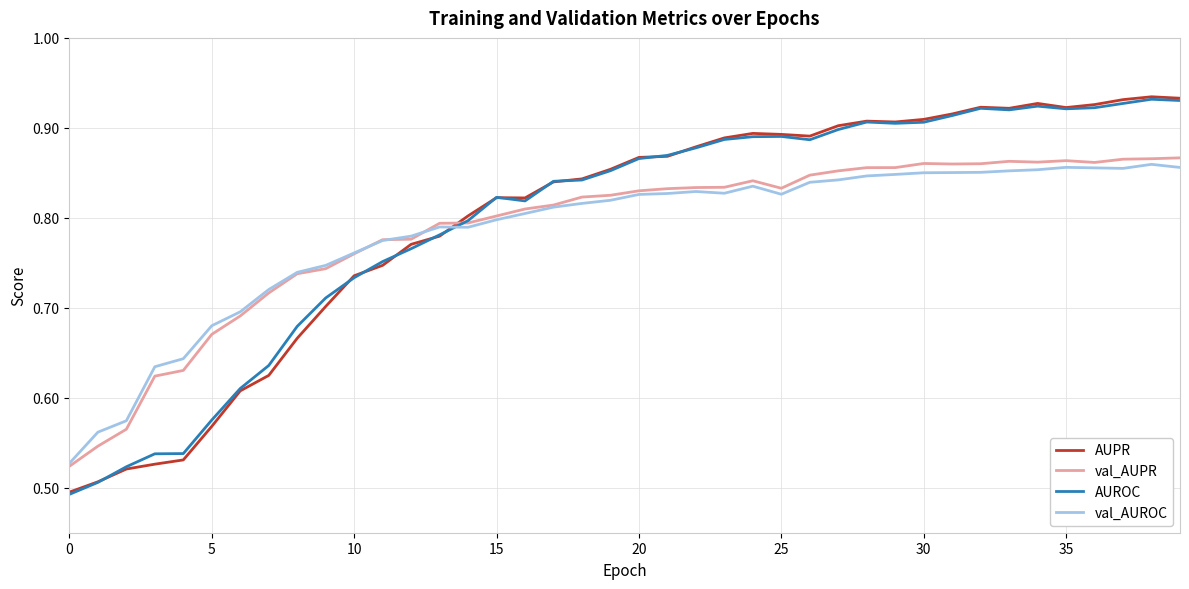

How many series are shown in this chart?

4